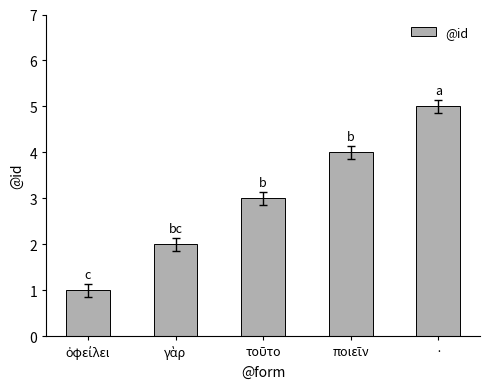

The chart shows a value of 5 at ·. True or false?

True